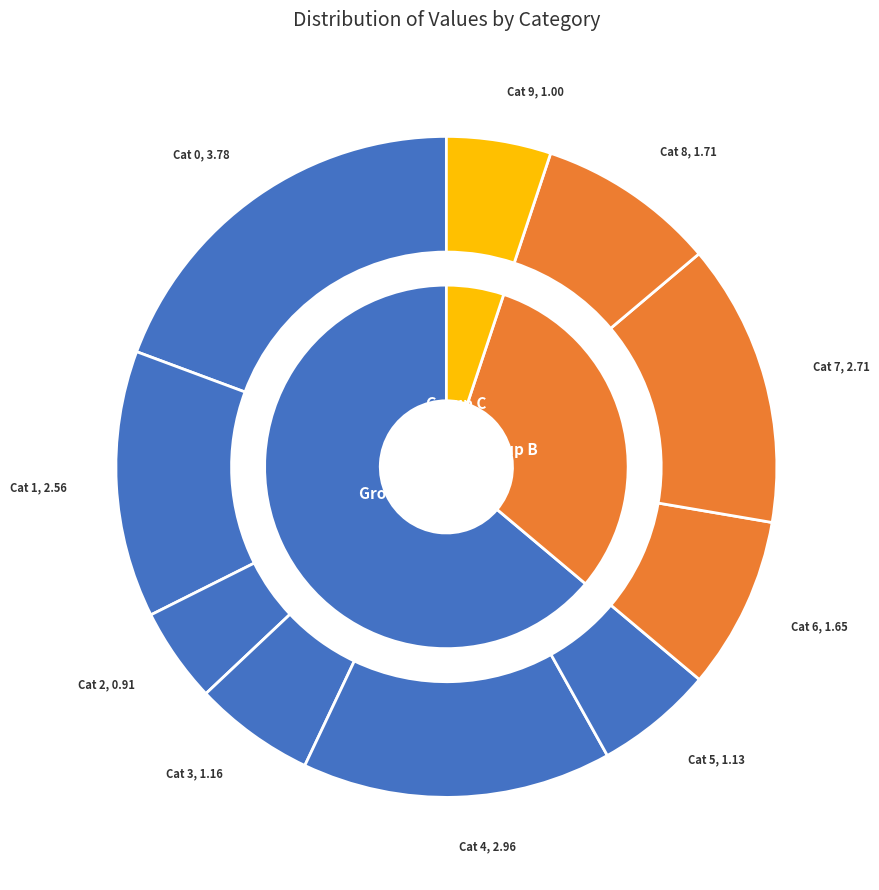

To the nearest percent, what is the combined percentage of 8 and 6?

17%